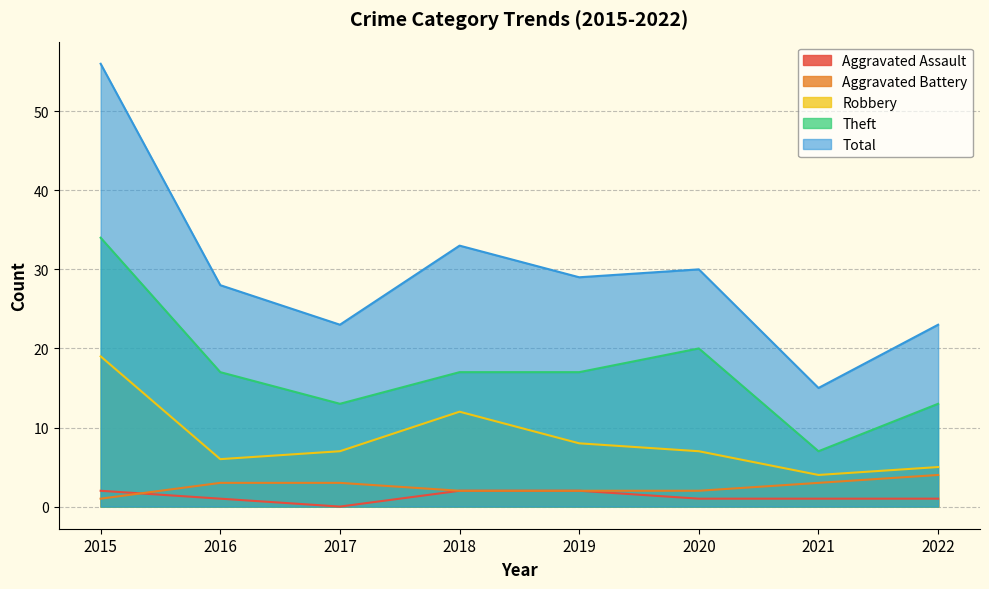

How many values in the Theft series exceed 17?

2